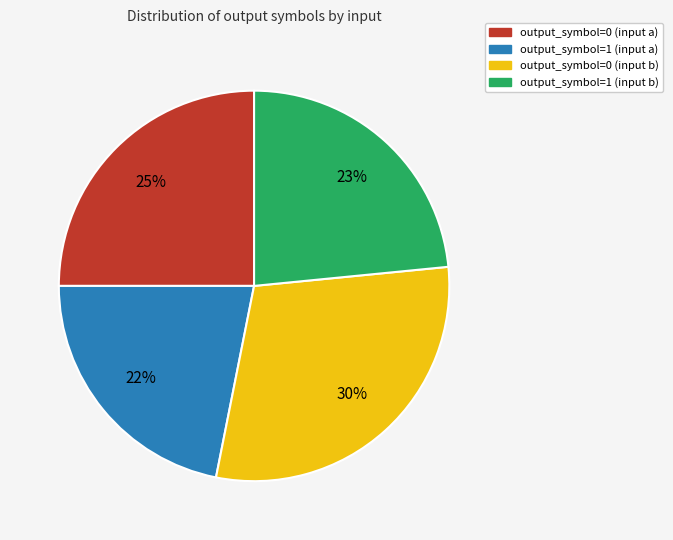

Is the sum of output_symbol=0 (input a) and output_symbol=0 (input b) greater than half?

Yes